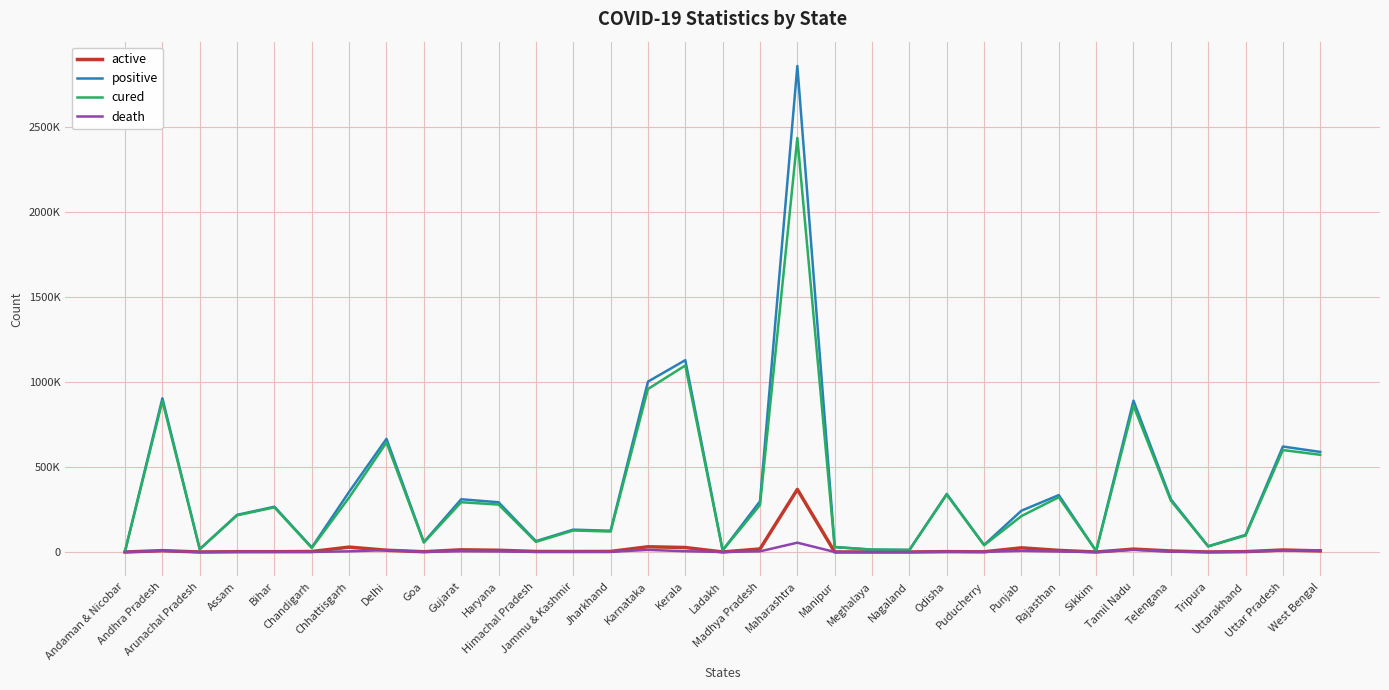

What are all the series names shown in the legend?

active, positive, cured, death